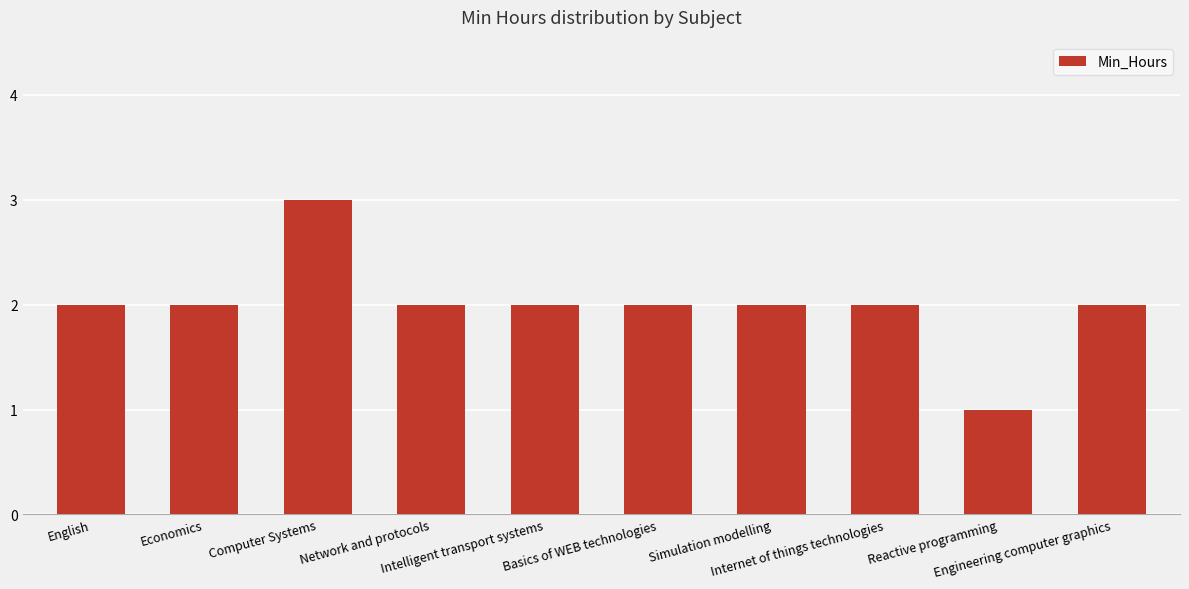

Reading left to right, what are all the values shown in this chart?

English=2	Economics=2	Computer Systems=3	Network and protocols=2	Intelligent transport systems=2	Basics of WEB technologies=2	Simulation modelling=2	Internet of things technologies=2	Reactive programming=1	Engineering computer graphics=2